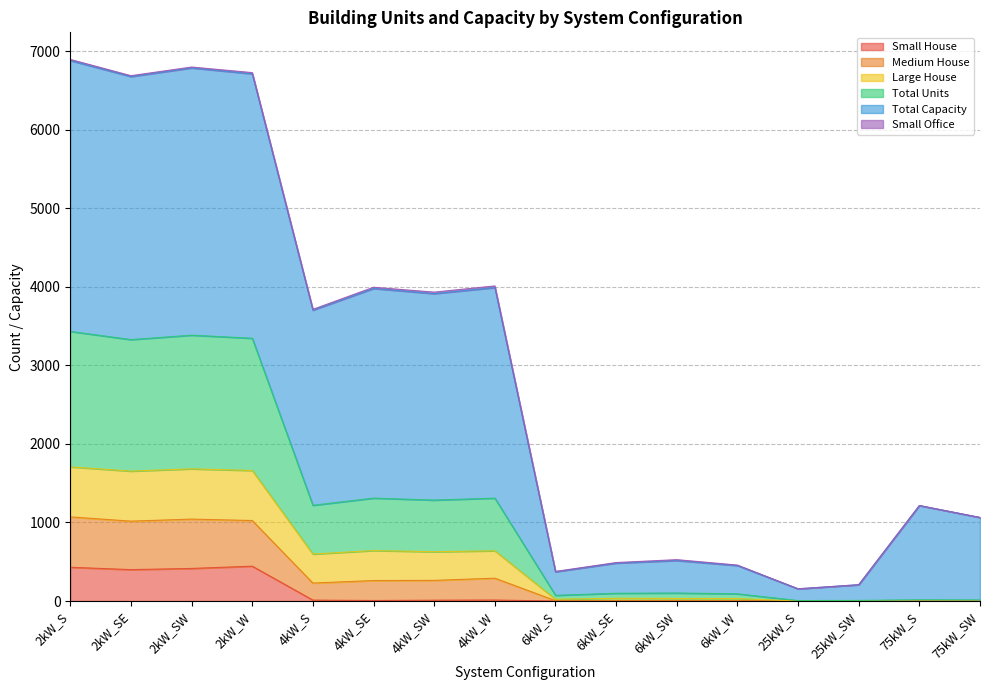

What is the average value of the Total Units series?

584